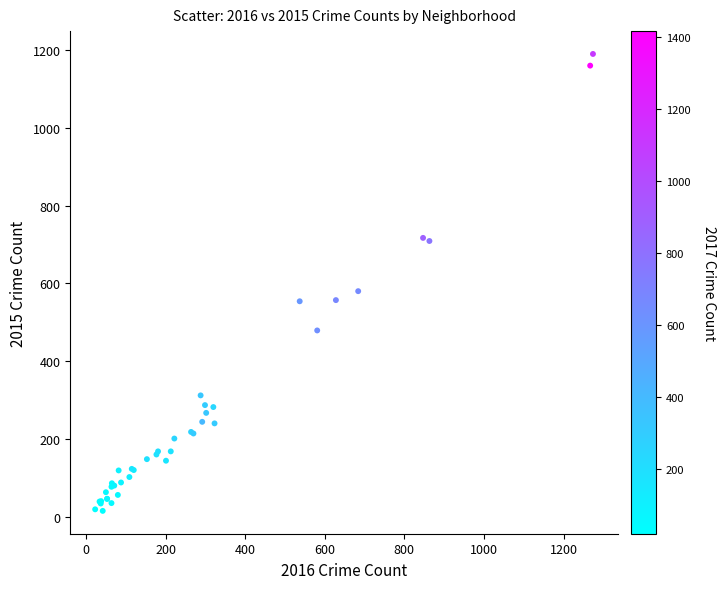

What Y value in the scatter plot is closest to 602?

580